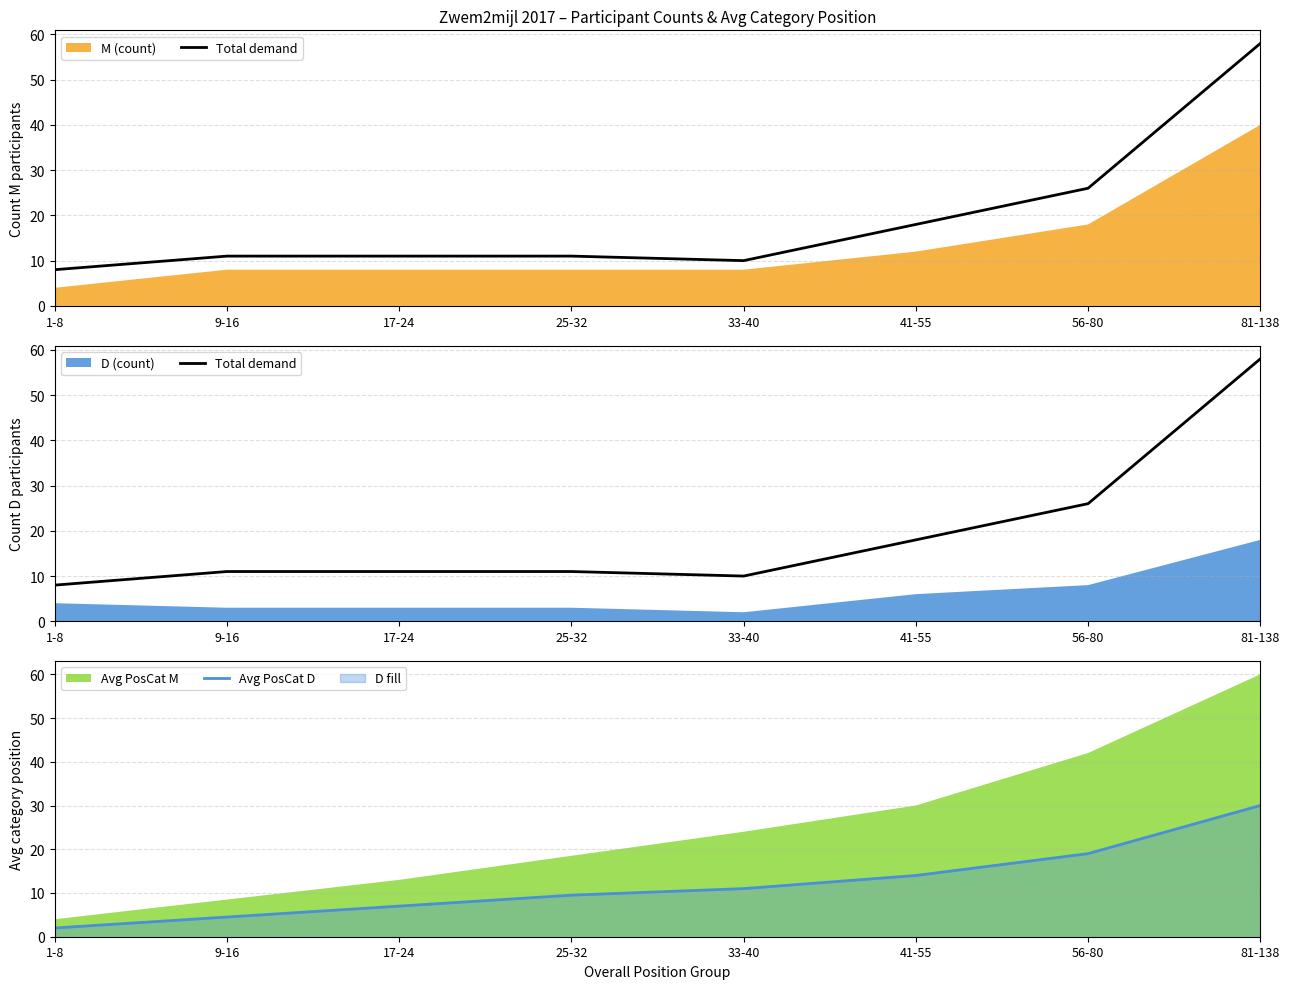

The Avg PosCat D series shows 2.3 at 9-16. True or false?

False